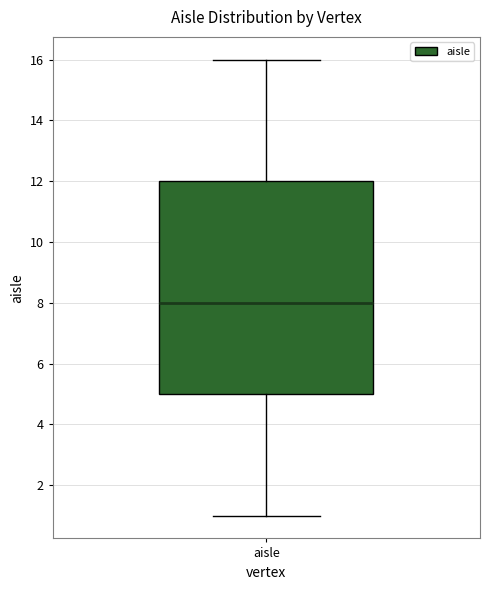

Where is the upper edge of the box for aisle on the y-axis? The values are not printed on the chart, so give them approximately, as read against the axis.

12